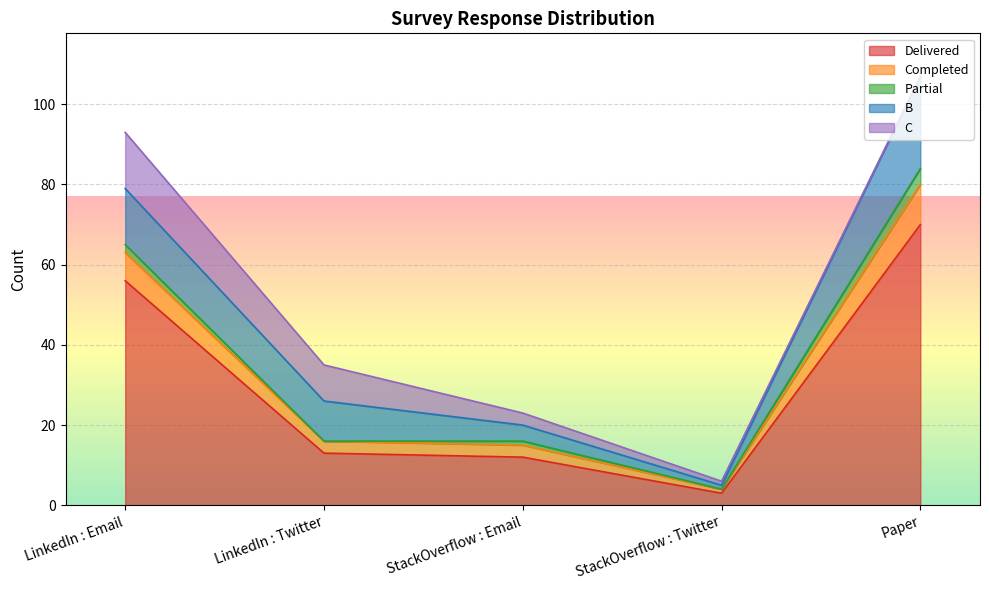

The C series shows 1 at StackOverflow : Twitter. True or false?

True